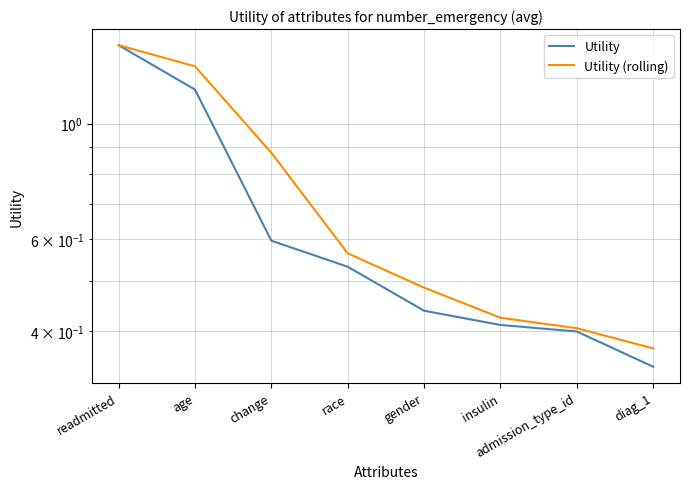

True or false: Utility (rolling) and Utility intersect in this chart.

False